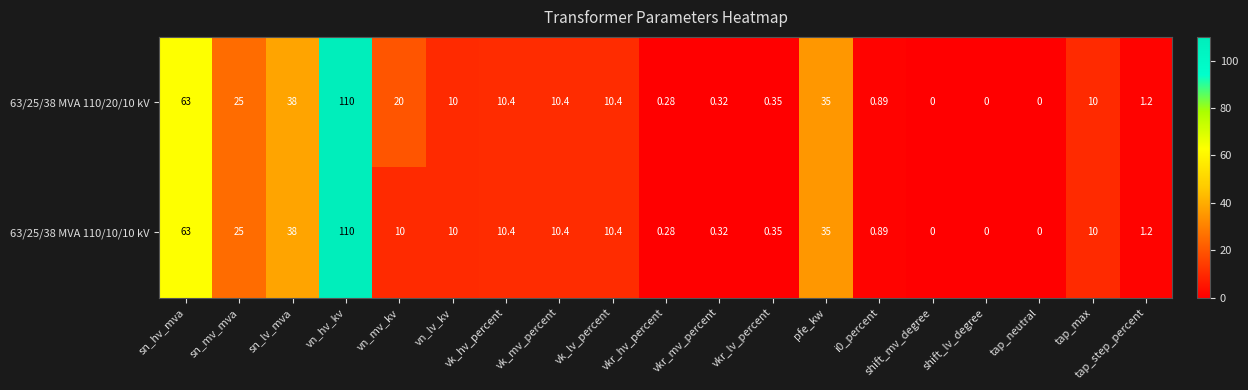

What is the total value across all series at vkr_hv_percent?

0.6